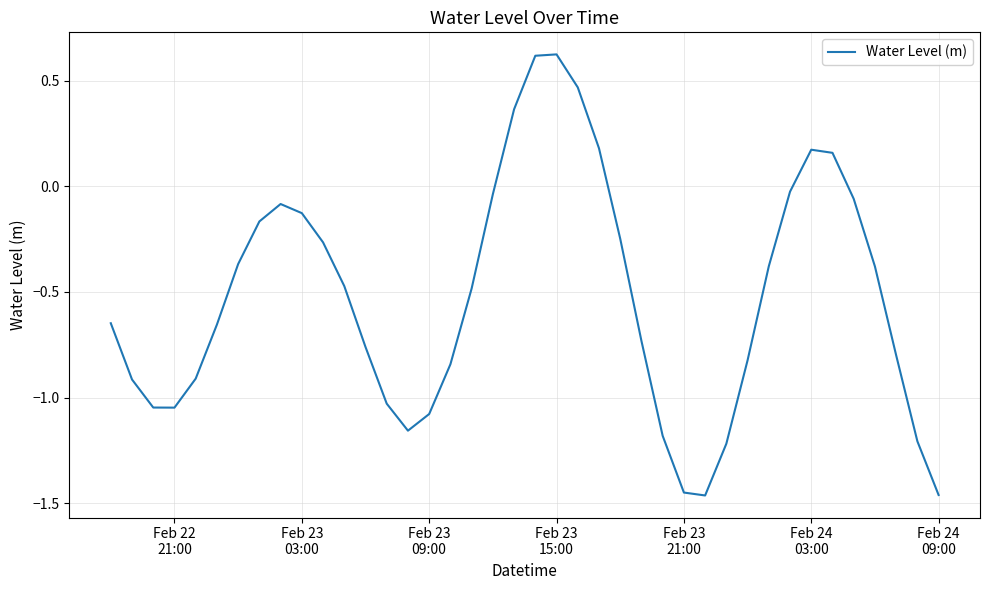

Does the chart display data point markers on the line(s)?

No